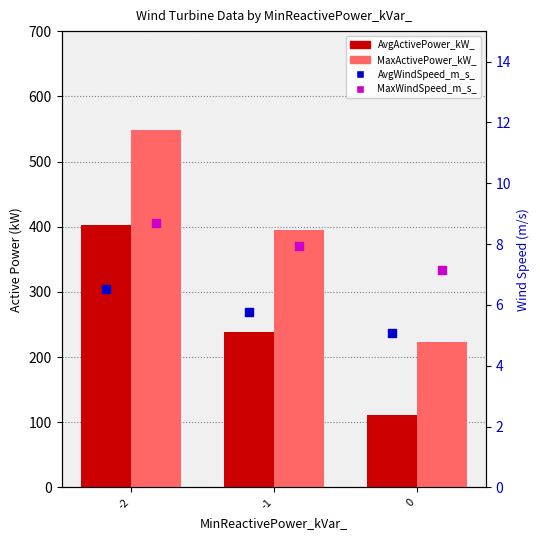

Which series has the largest total across all categories?

MaxActivePower_kW_